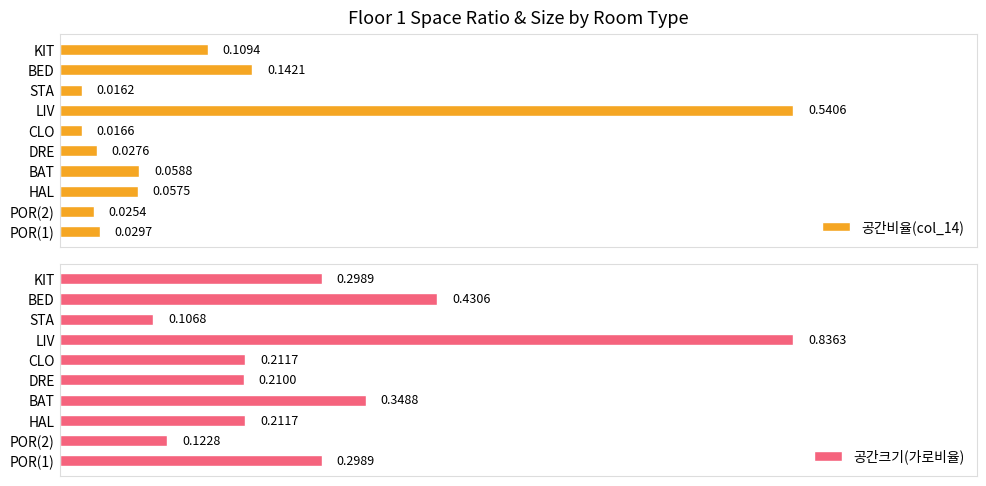

Reading left to right, what are all the values shown in this chart?

공간비율(col_14): 0.0	0.0	0.1	0.1	0.0	0.0	0.5	0.0	0.1	0.1
공간크기(가로비율): 0.3	0.1	0.2	0.3	0.2	0.2	0.8	0.1	0.4	0.3